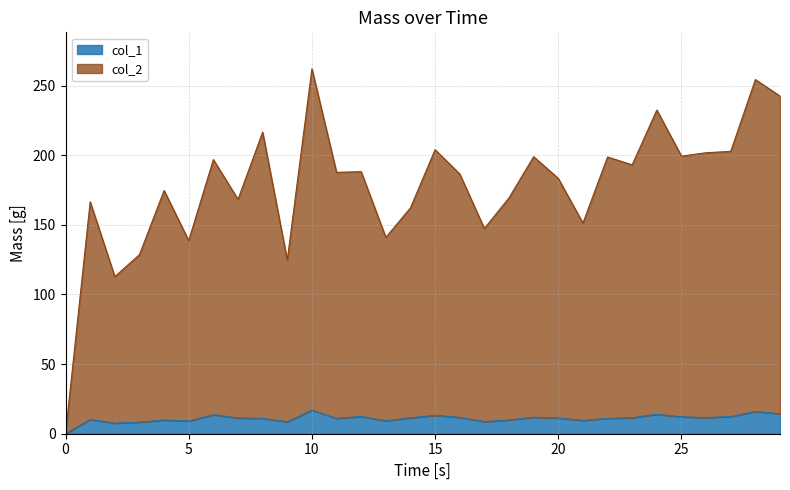

Reading left to right, transcribe all the data shown in this chart.

col_1: 0=0.0	1=10.3	2=7.5	3=8.3	4=9.9	5=9.1	6=13.7	7=11.3	8=11.1	9=8.6	10=17.0	11=11.0	12=12.4	13=9.3	14=11.4	15=13.2	16=11.8	17=8.7	18=9.9	19=11.9	20=11.3	21=9.6	22=11.0	23=11.5	24=14.0	25=12.2	26=11.6	27=12.4	28=16.0	29=14.3
col_2: 0=0.0	1=166.6	2=112.8	3=128.6	4=174.7	5=138.7	6=196.9	7=168.3	8=216.6	9=124.7	10=262.1	11=187.7	12=188.2	13=141.0	14=162.2	15=204.0	16=186.6	17=147.4	18=169.4	19=199.0	20=183.4	21=151.3	22=198.7	23=193.1	24=232.5	25=199.4	26=201.8	27=202.8	28=254.4	29=242.5